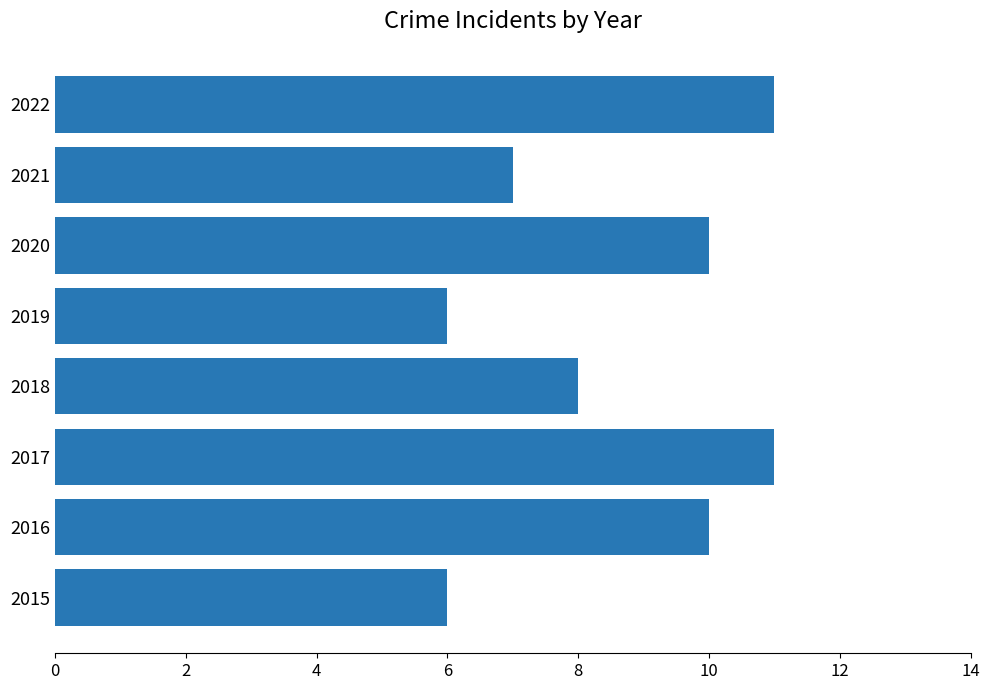

True or false: the data shows 9 at 2021.

False